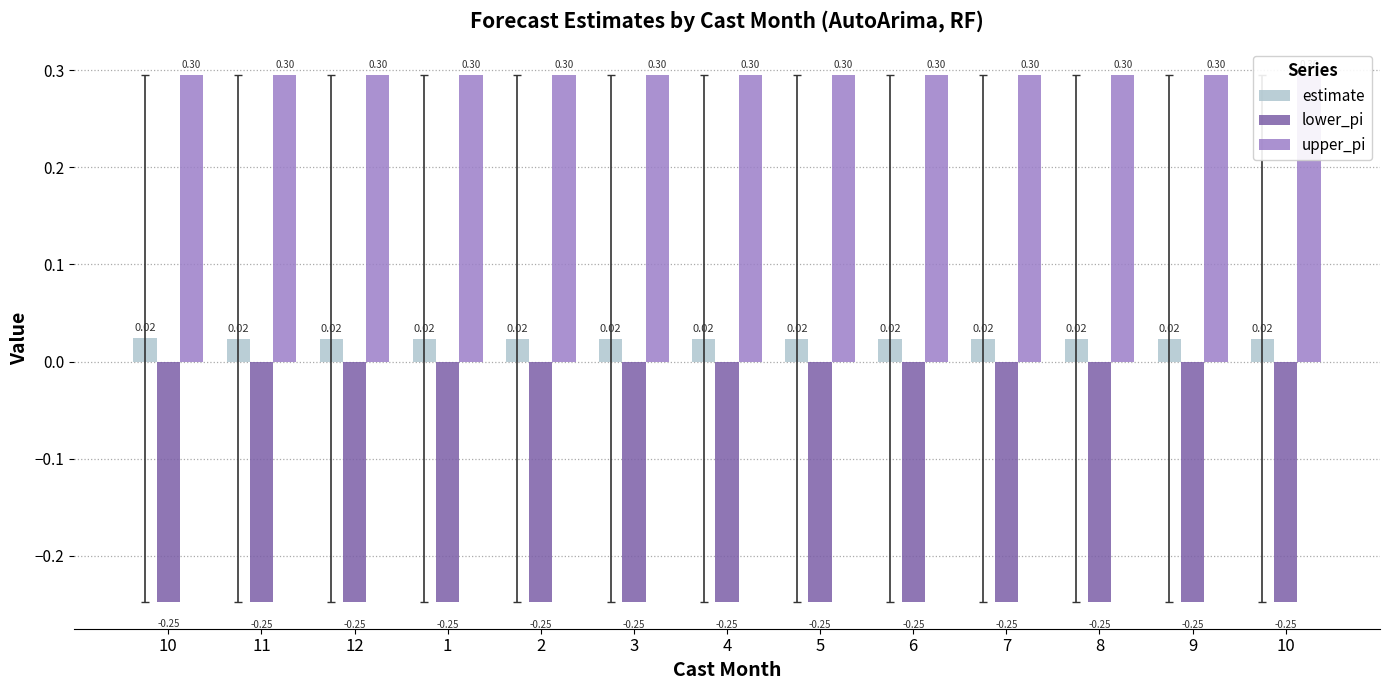

What is the total value across all series at 6?

0.1